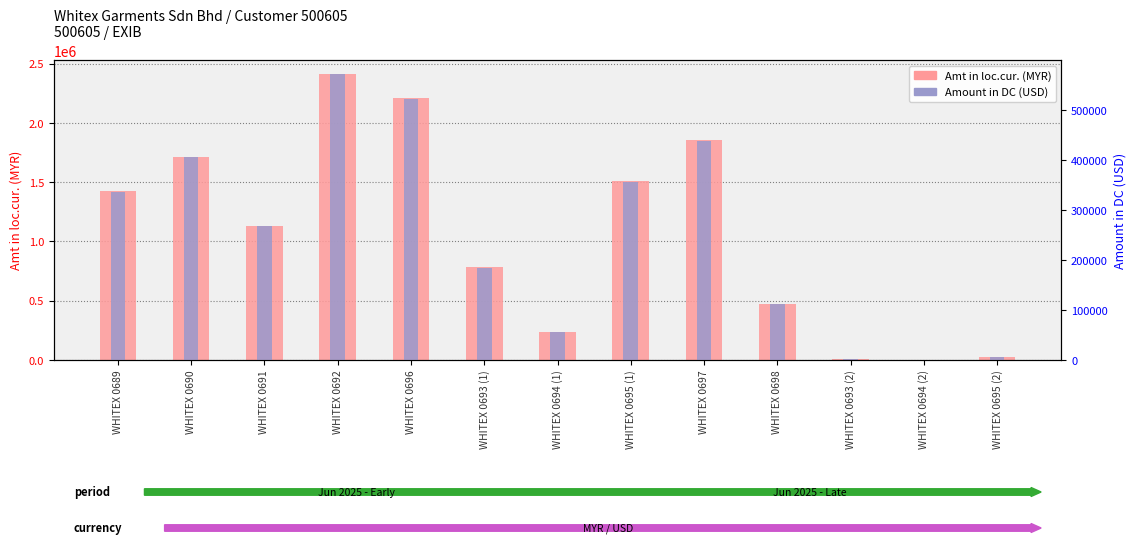

What is the average value of the Amount in DC (USD) series?

250388.7